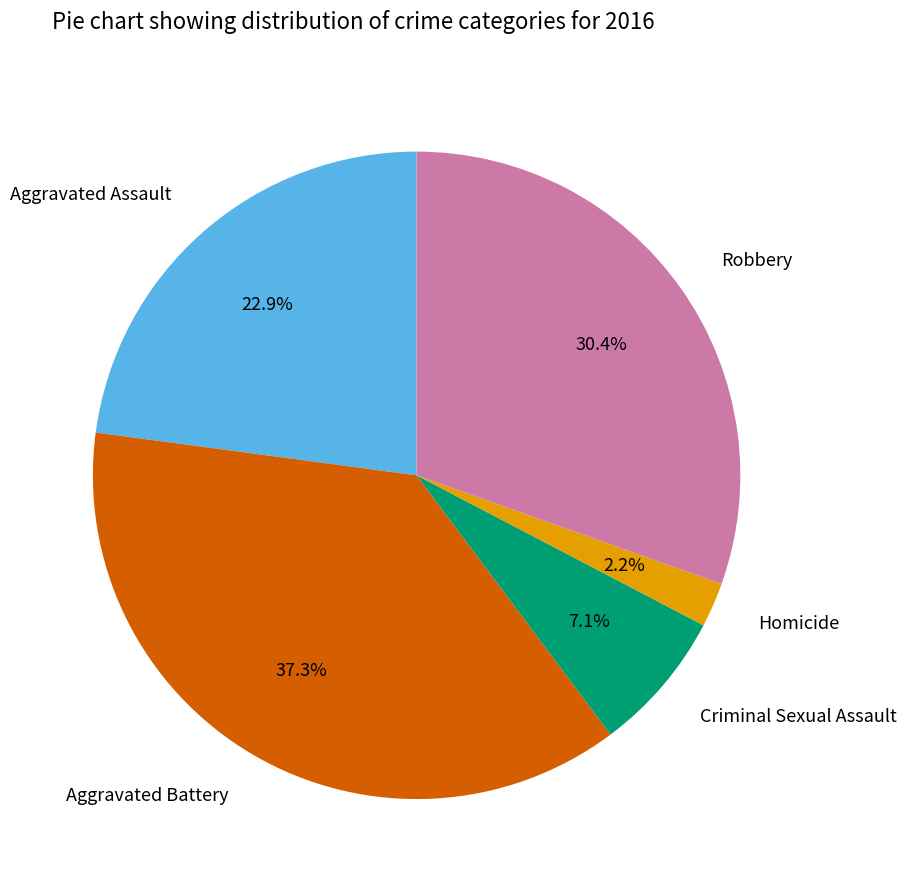

Which slice is the largest?

Aggravated Battery